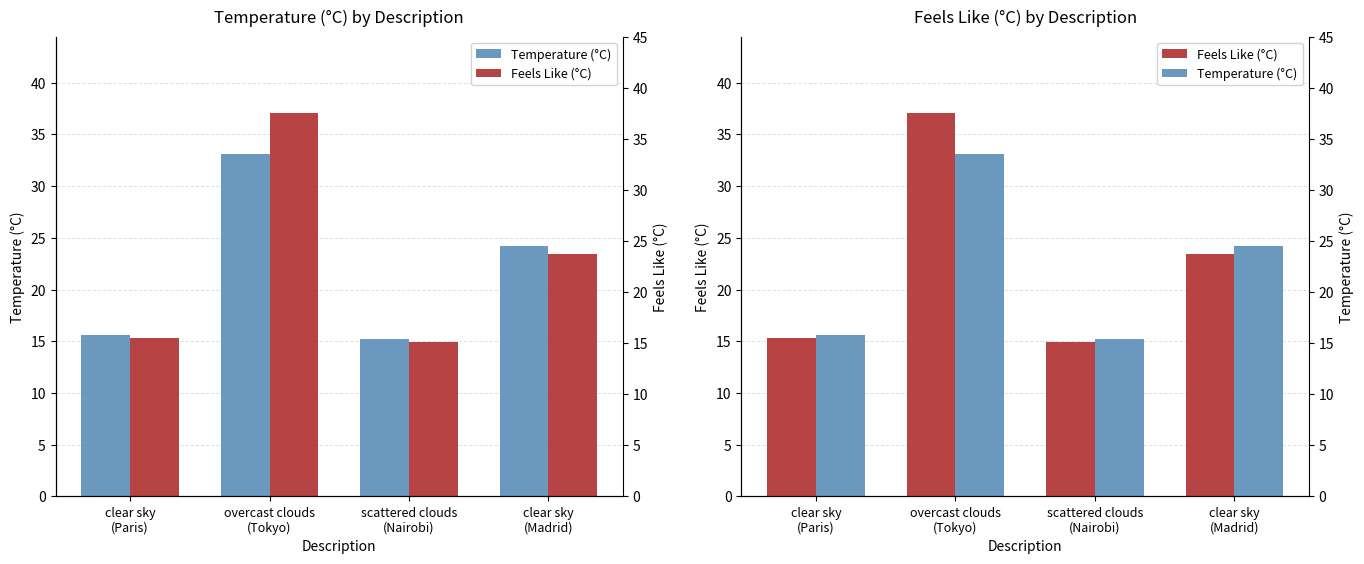

Which series has the widest spread of values?

Feels Like (°C)